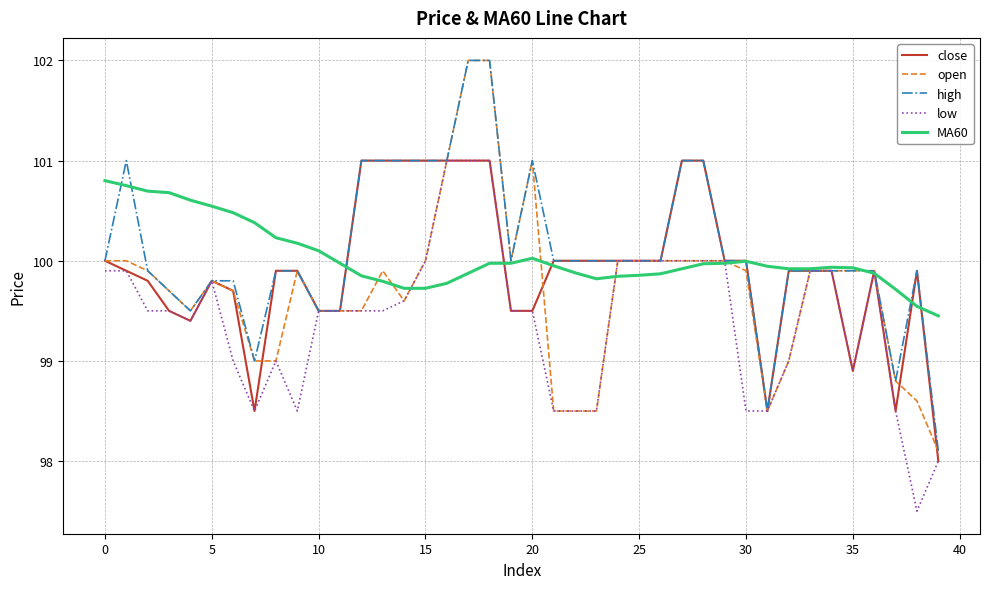

How many values in the close series exceed 99?

35